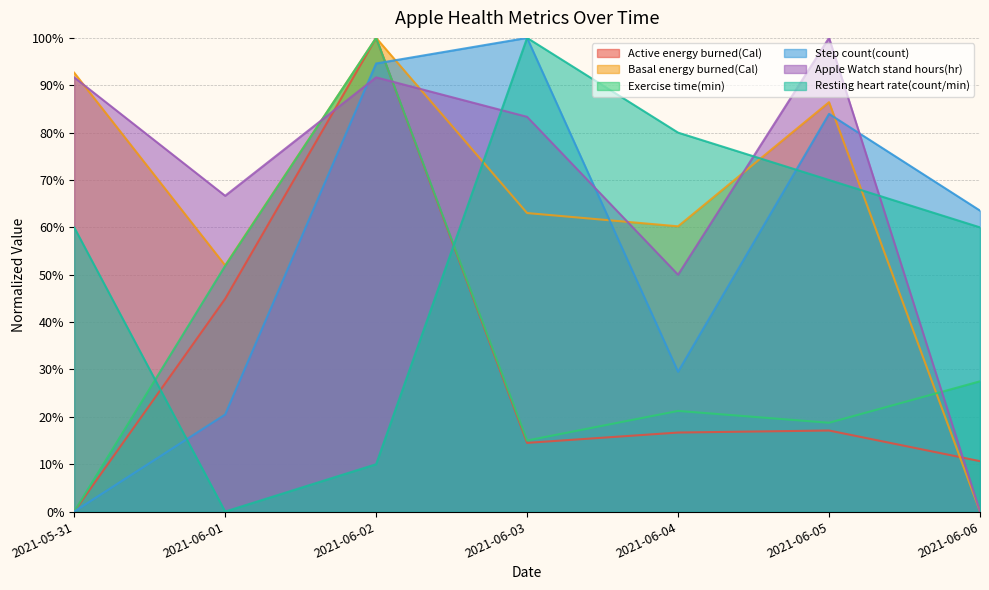

How many values in the Resting heart rate(count/min) series are below 59?

2